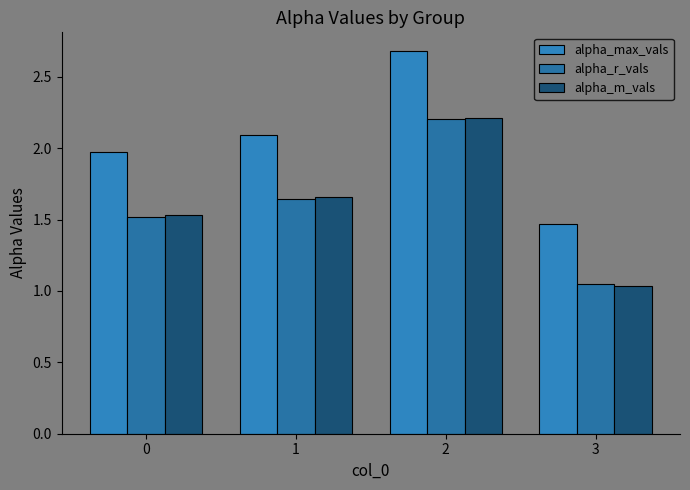

Reading left to right, transcribe all the data shown in this chart.

alpha_max_vals: 0=2.0	1=2.1	2=2.7	3=1.5
alpha_r_vals: 0=1.5	1=1.6	2=2.2	3=1.0
alpha_m_vals: 0=1.5	1=1.7	2=2.2	3=1.0